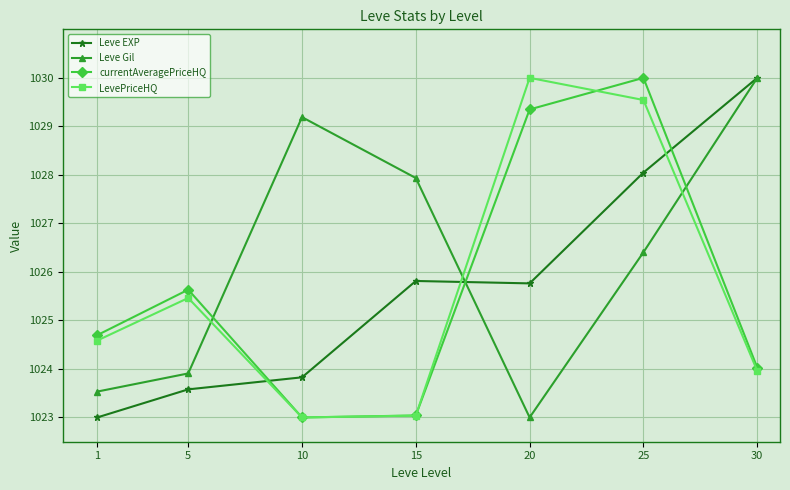

How many times do LevePriceHQ and Leve EXP cross each other?

3